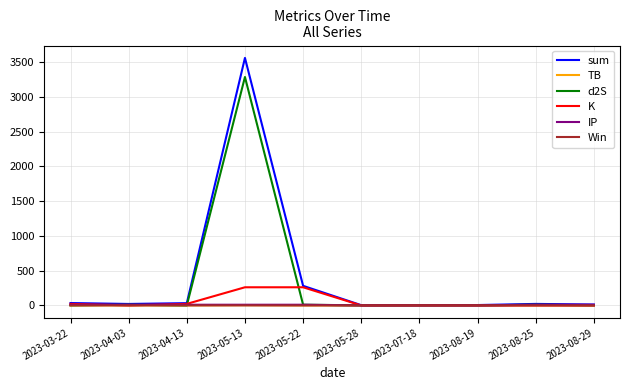

Where is sum nearest to the value 1782?

2023-05-22